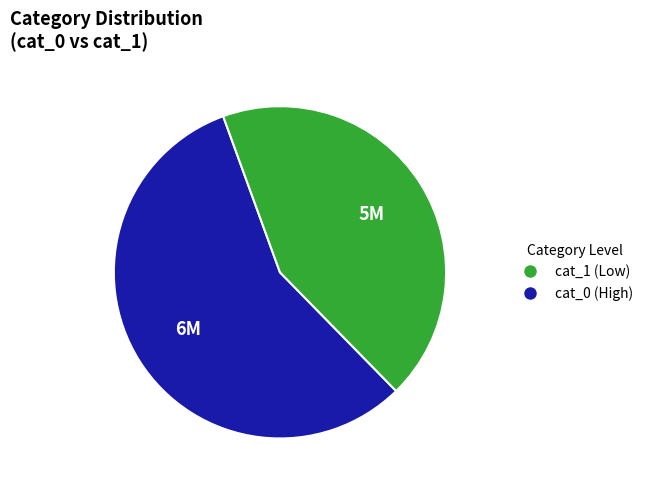

Is there any slice that represents more than half of the pie?

Yes